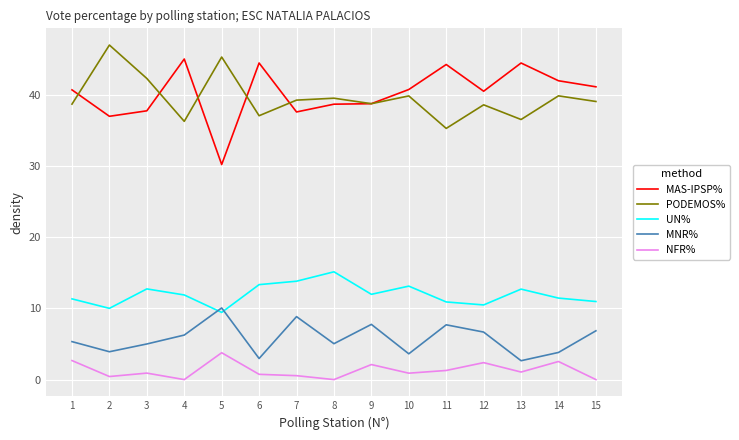

What are all the series names shown in the legend?

MAS-IPSP%, PODEMOS%, UN%, MNR%, NFR%